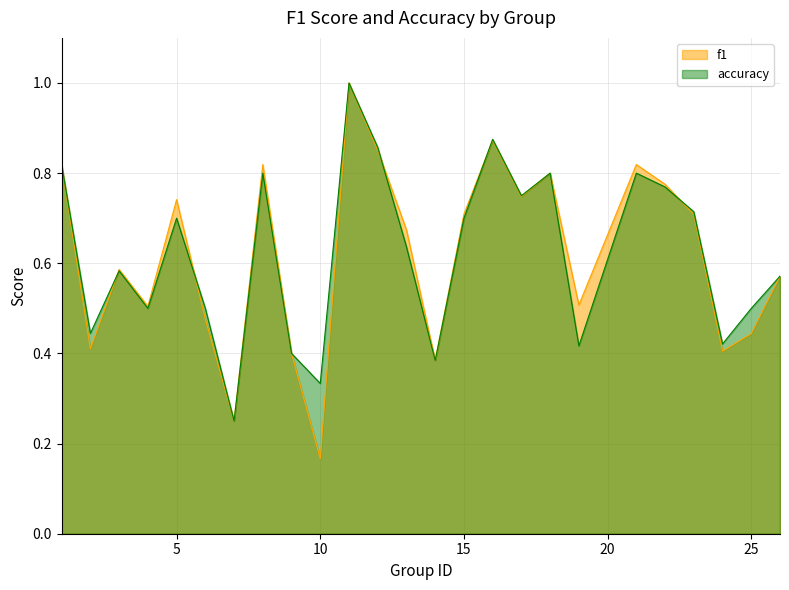

What value does the f1 series have at 9?

0.4